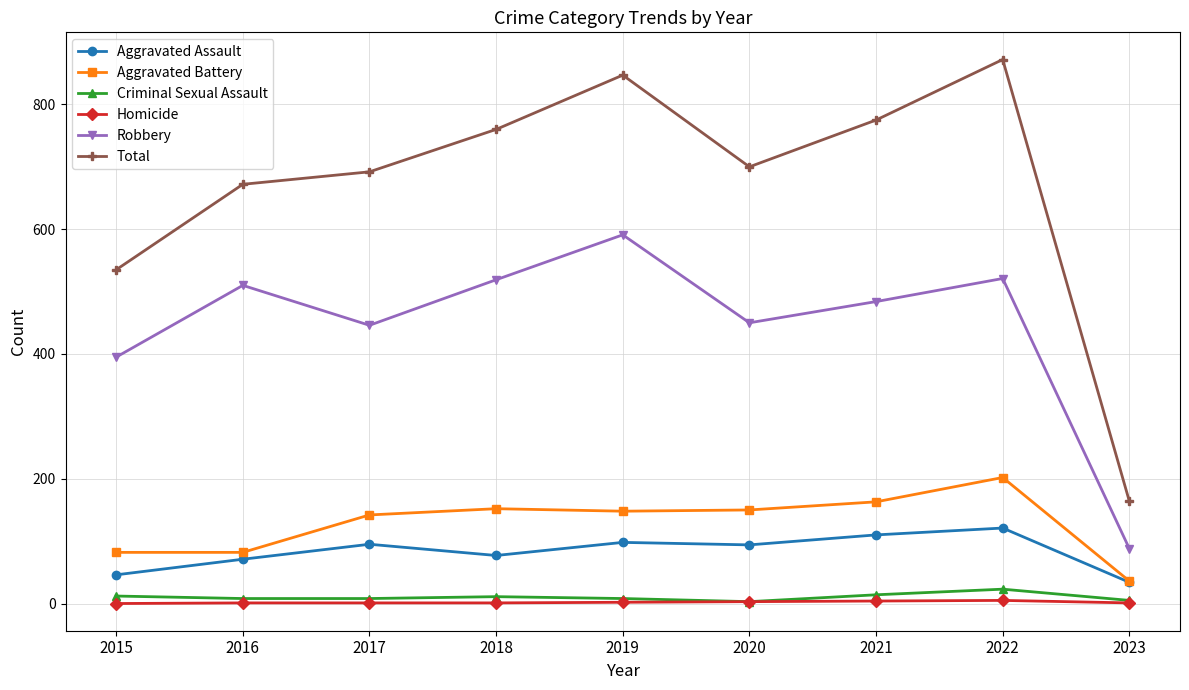

The Robbery series shows 88 at 2023. True or false?

True